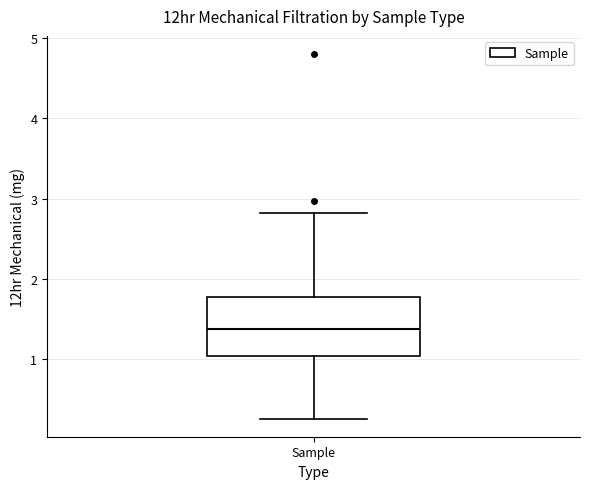

Where does the lower whisker of the box for Sample end on the y-axis? The values are not printed on the chart, so give them approximately, as read against the axis.

0.3